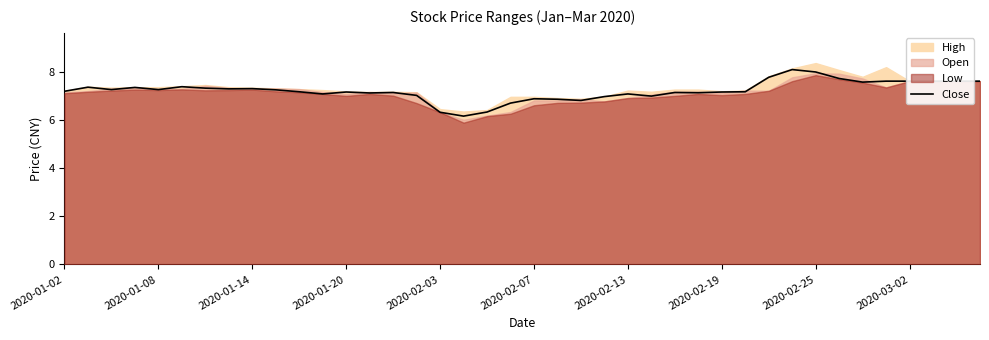

At which category does the chart reach its peak across all series?

31